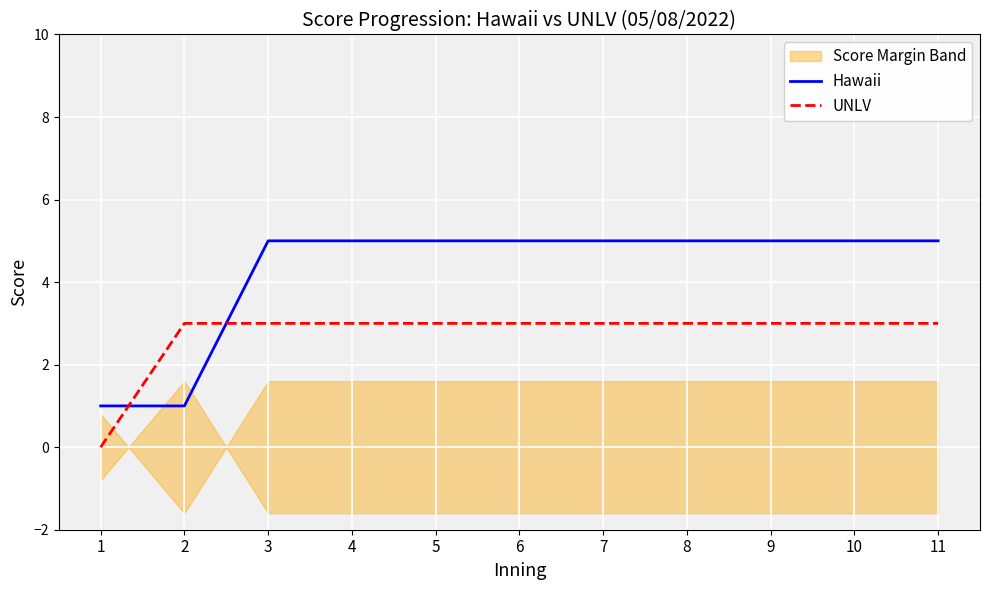

Which series has the largest total across all categories?

Hawaii